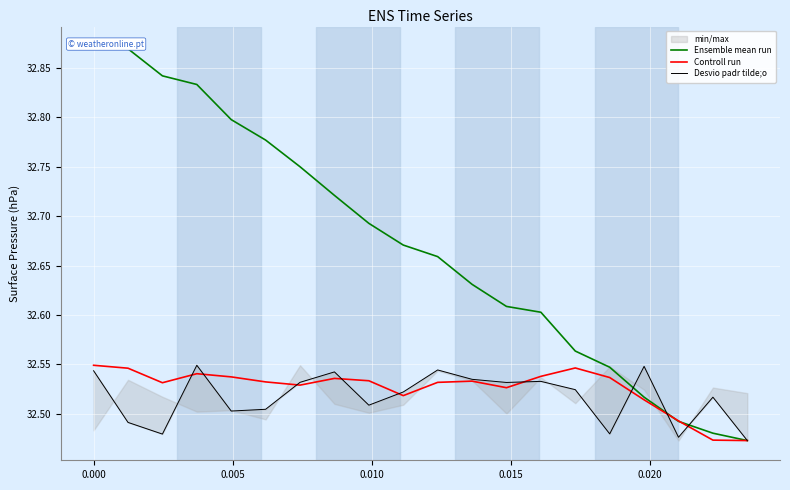

Does the chart display data point markers on the line(s)?

No